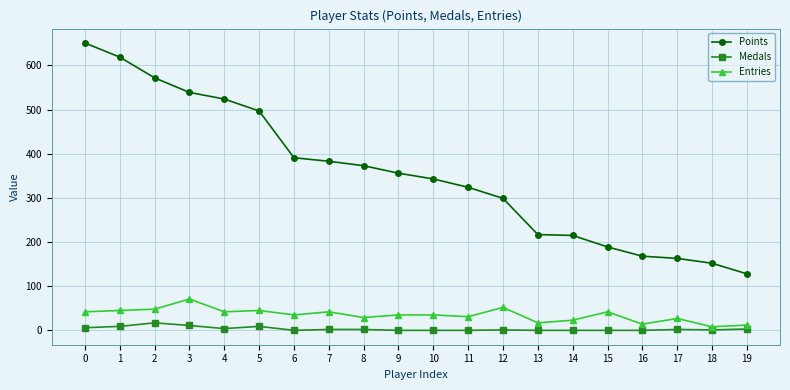

Rank the series by their maximum value, from highest to lowest.

Points, Entries, Medals